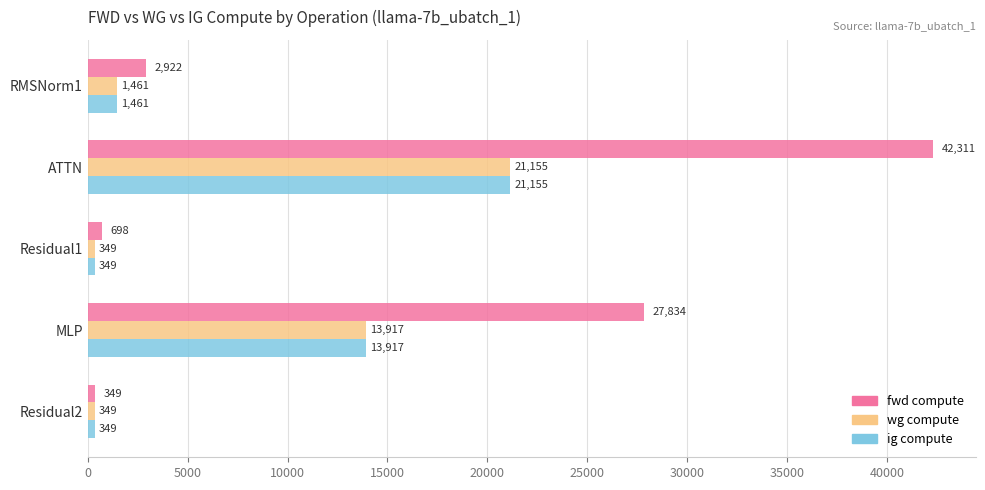

What is the minimum value shown in the chart?

348.8